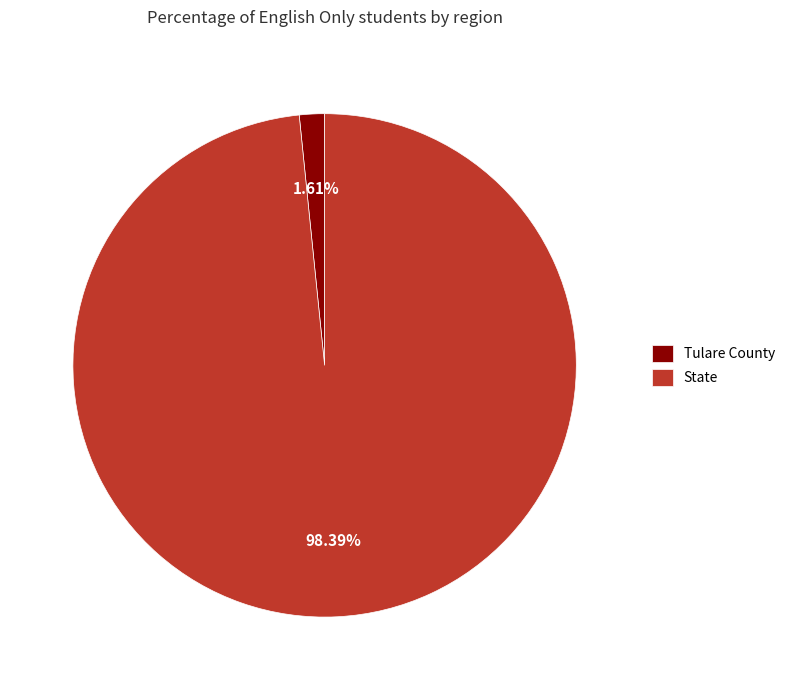

To the nearest percent, what is the difference between the largest and smallest slice percentages?

97%